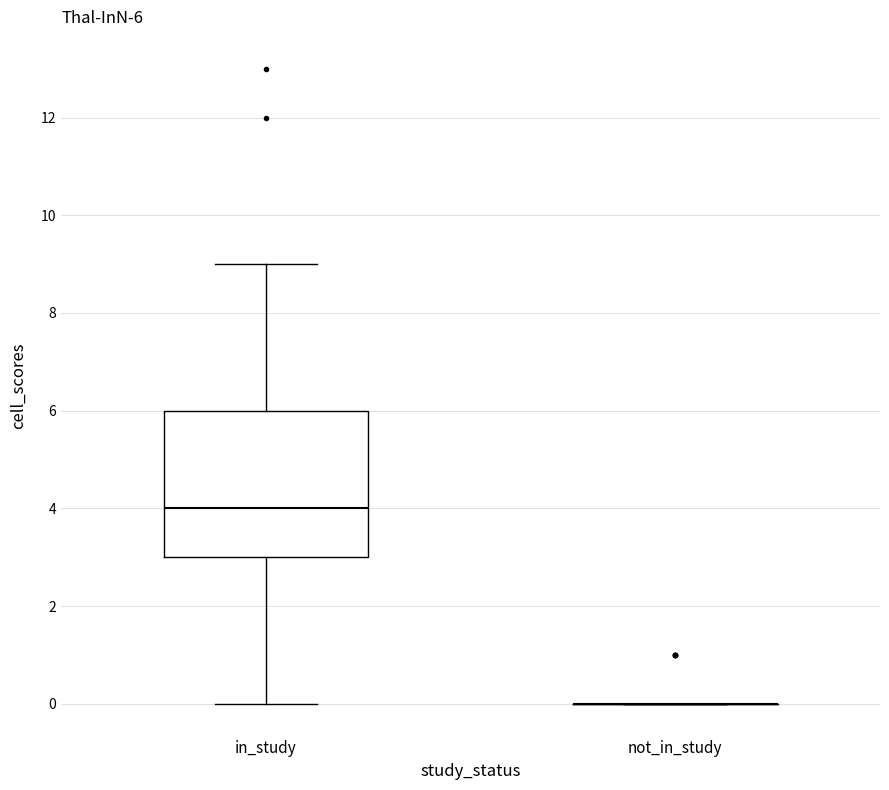

Comparing the boxes themselves (not the whiskers), which one is the tallest?

in_study